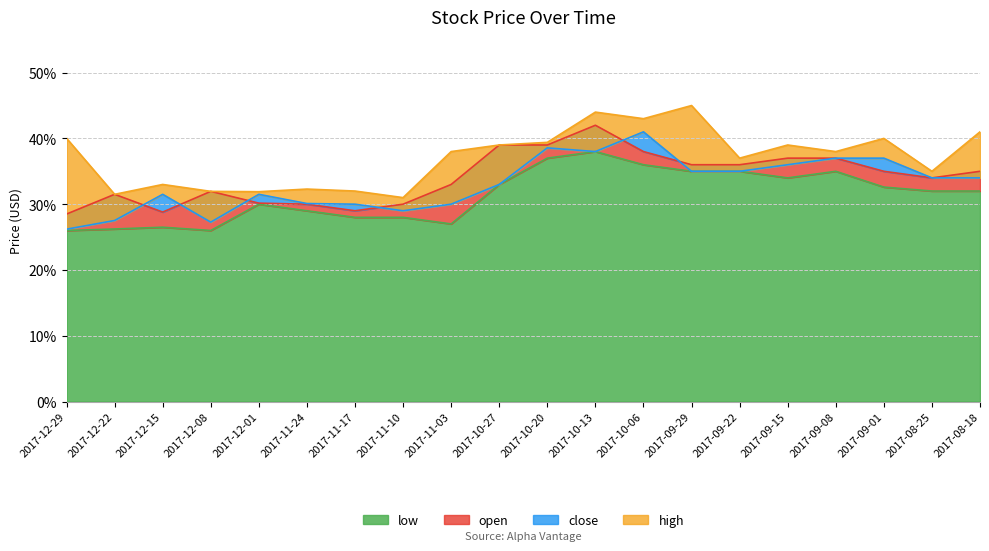

Is it true that high equals 0.1 at 2017-10-06?

False